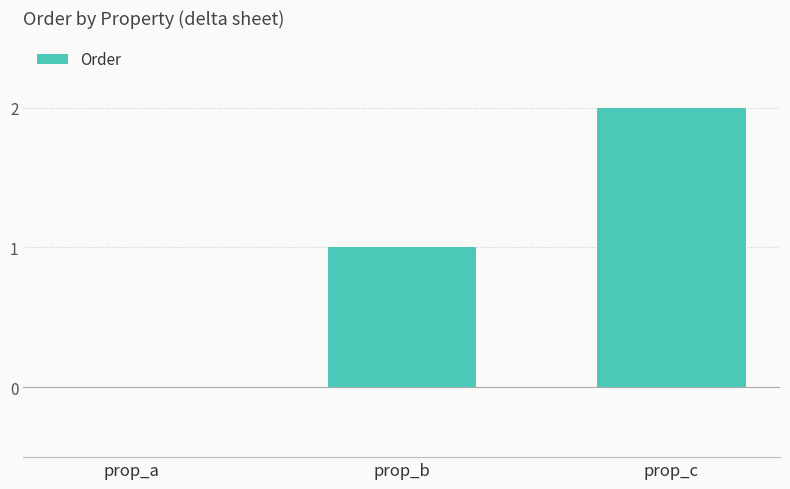

Which category has the highest value across all series?

prop_c